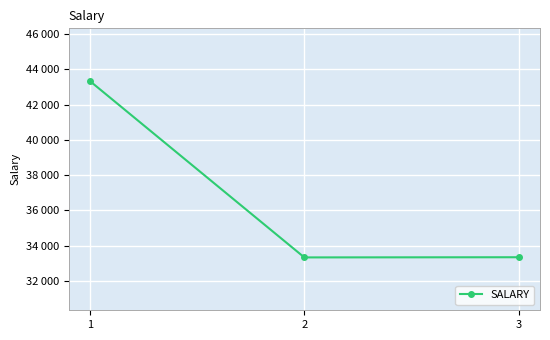

How many distinct data groups are displayed?

1